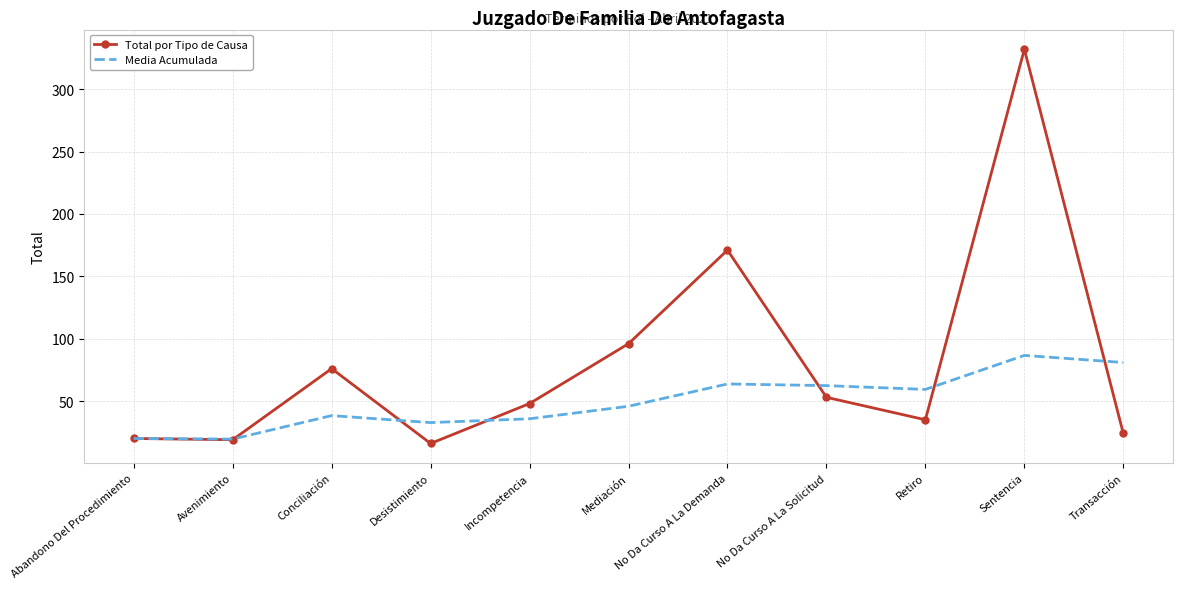

True or false: Media Acumulada has more than 2 interior local peaks.

True